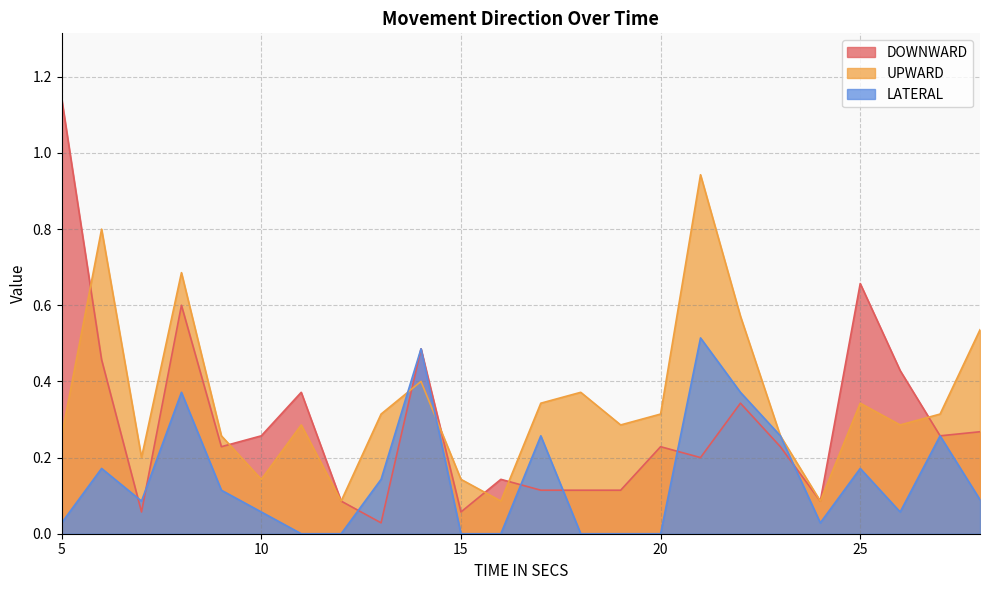

Which category has the lowest value across all series?

11